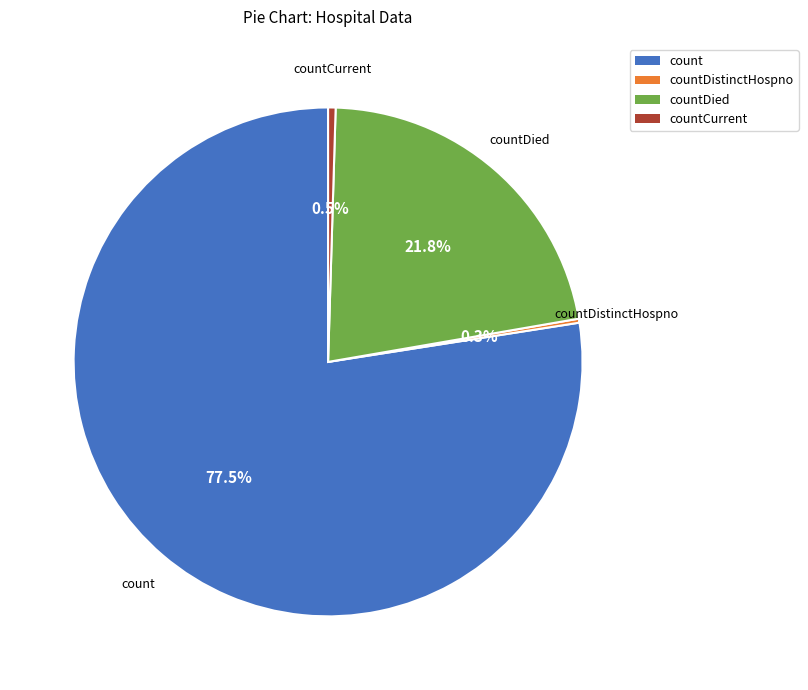

Is there any slice that represents more than half of the pie?

Yes